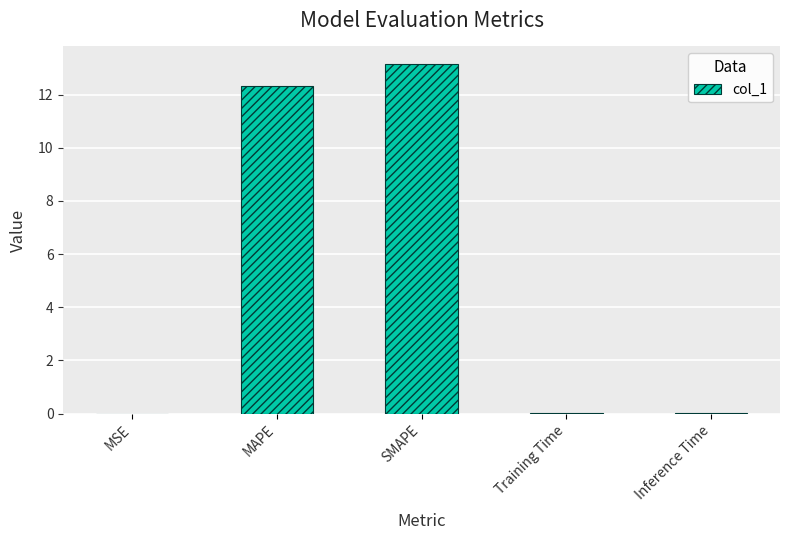

What is the difference between the values at MAPE and MSE?

12.3